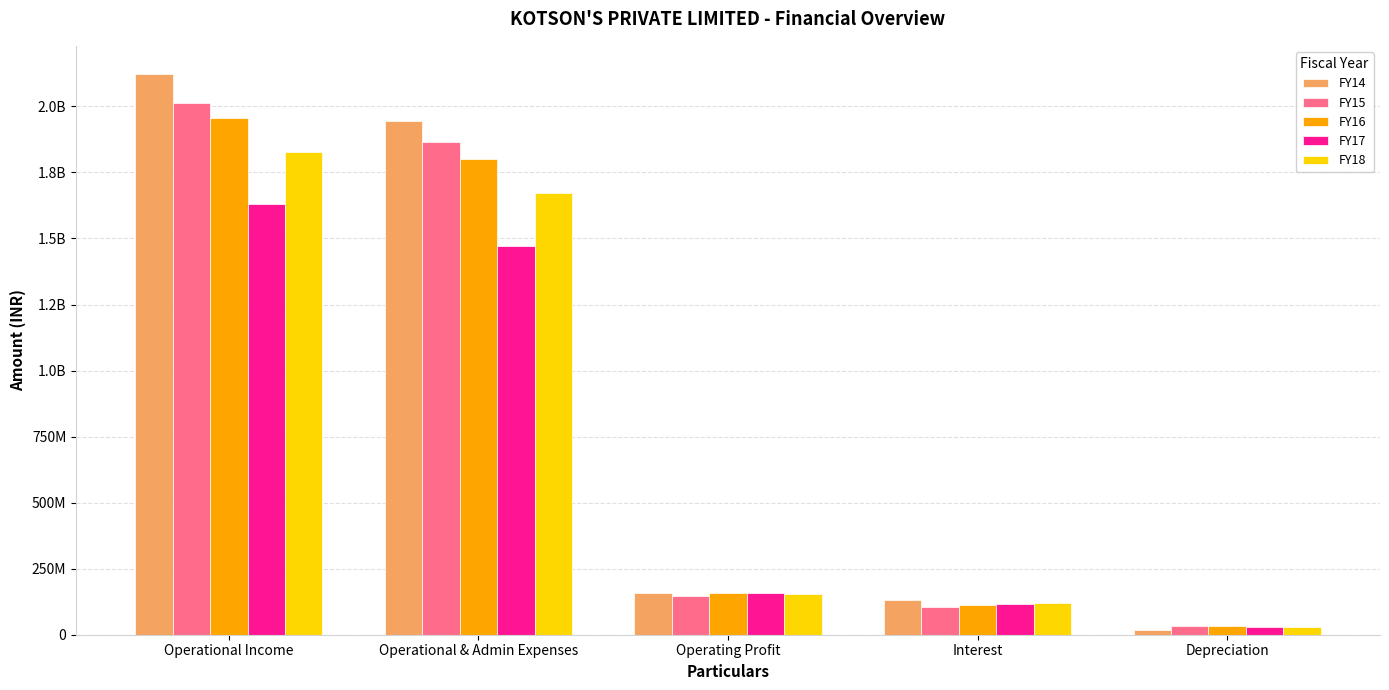

Reading left to right, list all the values displayed in this chart.

FY14: Operational Income=2123173661.9	Operational & Admin Expenses=1943300498.1	Operating Profit=156768693.1	Interest=131669528.5	Depreciation=19675440.1
FY15: Operational Income=2012150100.9	Operational & Admin Expenses=1863709982.4	Operating Profit=148440118.6	Interest=104696136.2	Depreciation=32827148.0
FY16: Operational Income=1956169958.2	Operational & Admin Expenses=1799401265.1	Operating Profit=156768693.1	Interest=112063754.3	Depreciation=31839590.8
FY17: Operational Income=1628790772.1	Operational & Admin Expenses=1472534167.5	Operating Profit=156256604.6	Interest=116583741.0	Depreciation=29624133.2
FY18: Operational Income=1826759707.6	Operational & Admin Expenses=1670713193.5	Operating Profit=156046514.2	Interest=119416304.8	Depreciation=28879499.9